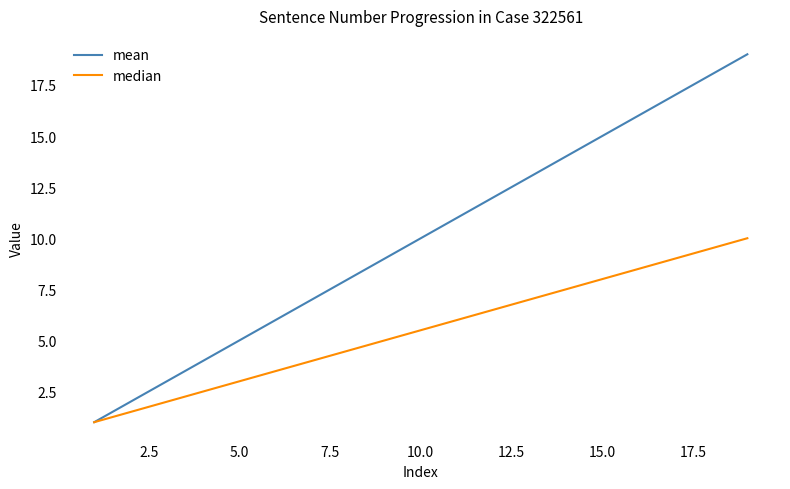

Count the number of data series in this chart.

2